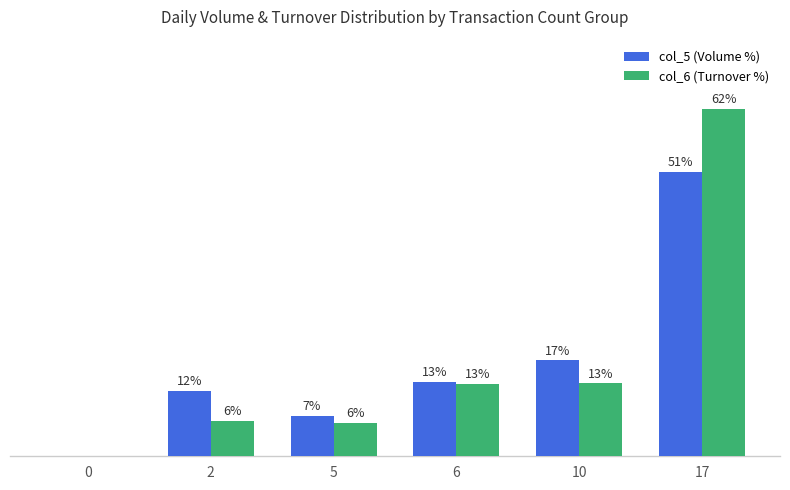

Which series has the largest total across all categories?

col_6 (Turnover %)